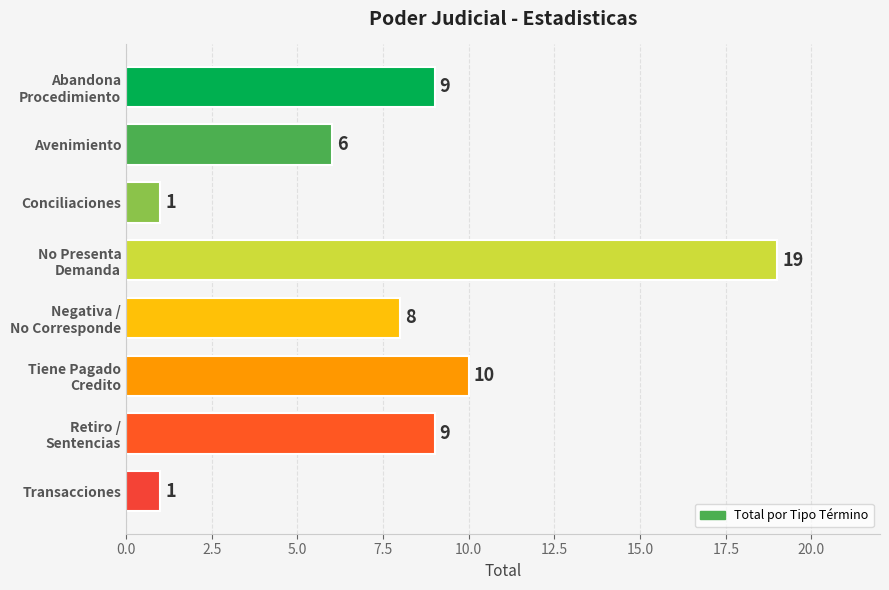

The value at Conciliaciones is 1. True or false?

True